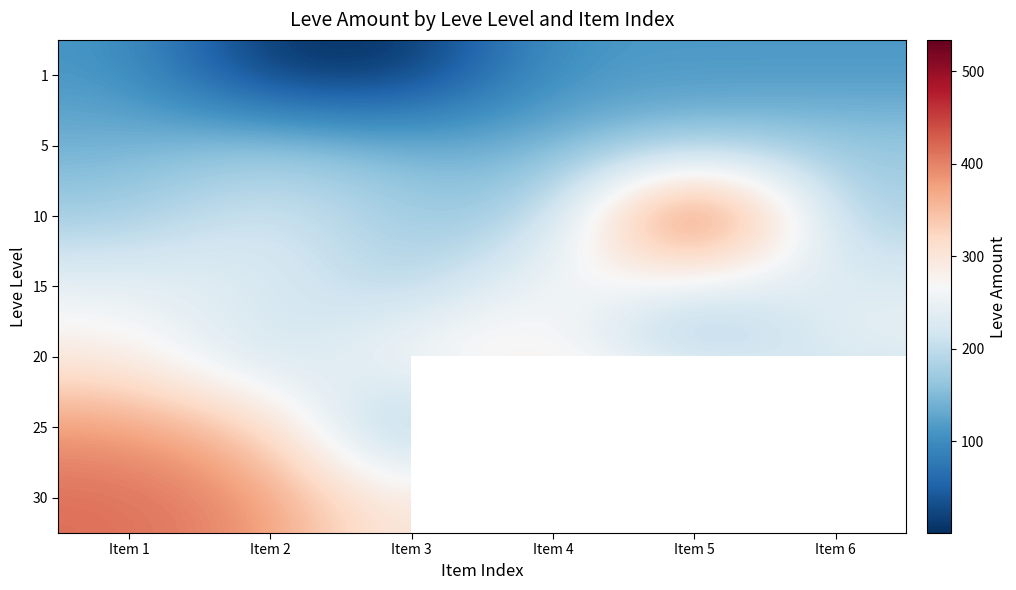

What is the total value across all series at Item 1?

1764.0